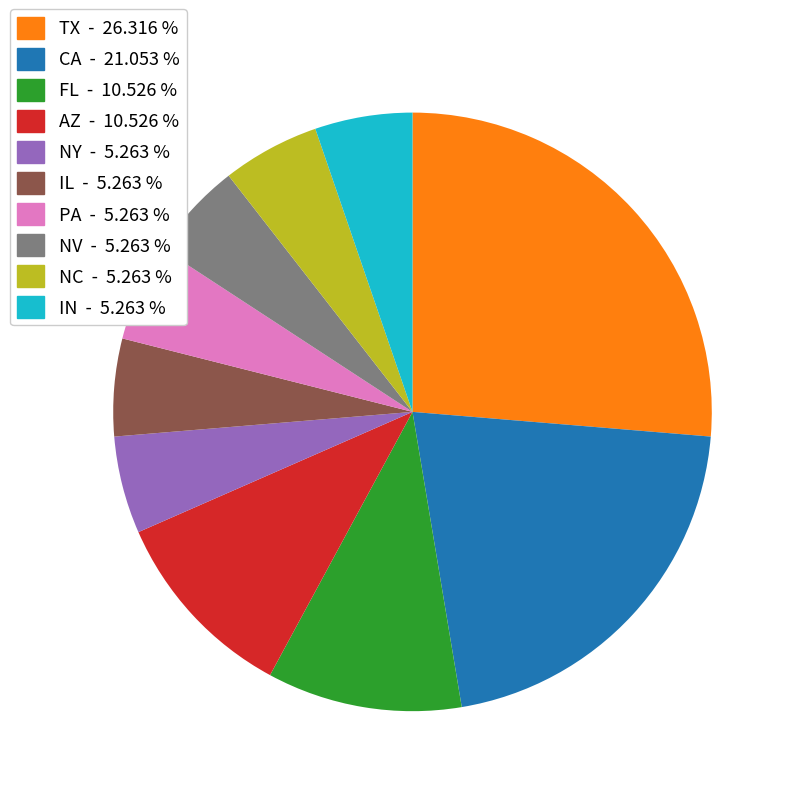

Which has a higher value, FL - 10.526 % or NY - 5.263 %?

FL - 10.526 %